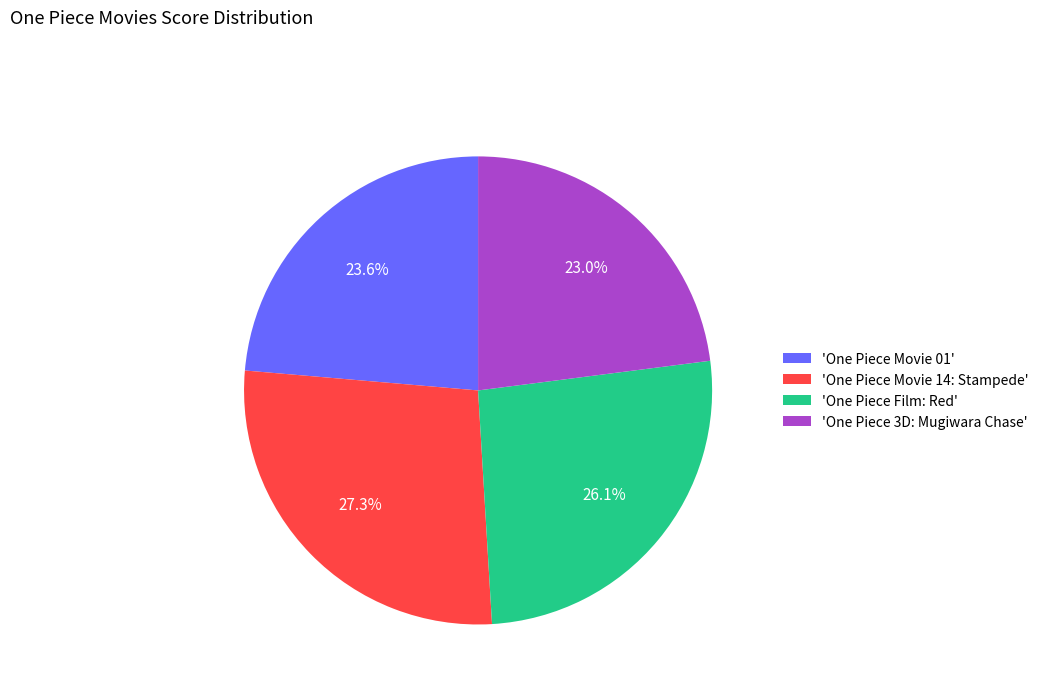

Between 'One Piece Movie 01' and 'One Piece Film: Red', which is larger?

'One Piece Film: Red'